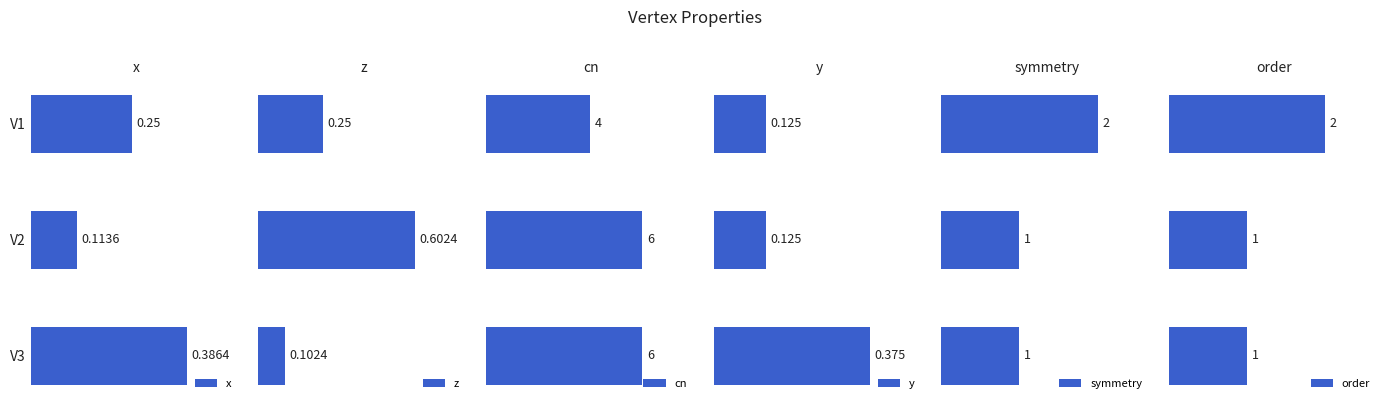

Are the bars grouped side by side (vs. stacked)?

Yes